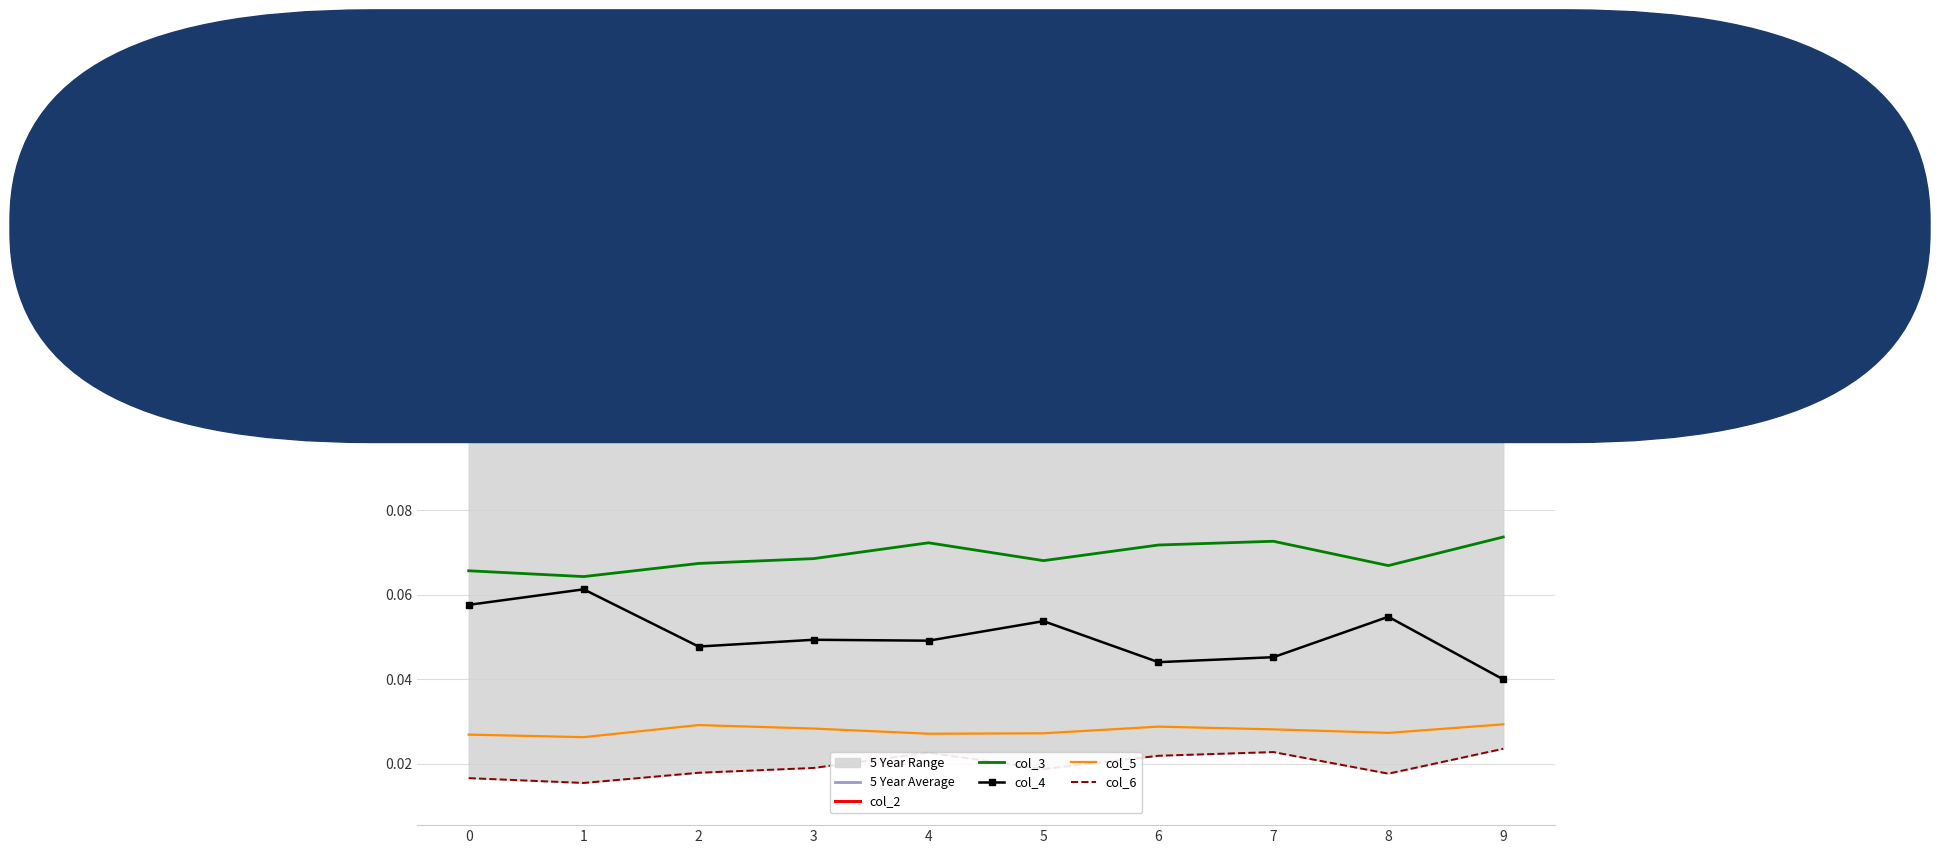

Rank the categories by col_3 value from highest to lowest.

9, 7, 4, 6, 3, 5, 2, 8, 0, 1